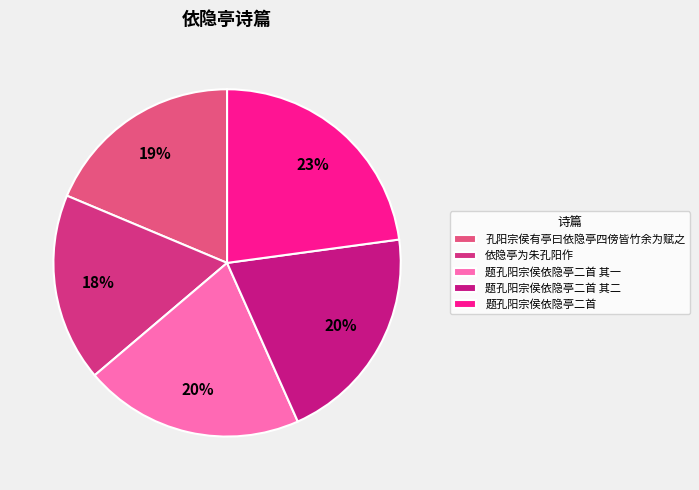

The 题孔阳宗侯依隐亭二首 slice represents 11% of the pie. True or false?

False